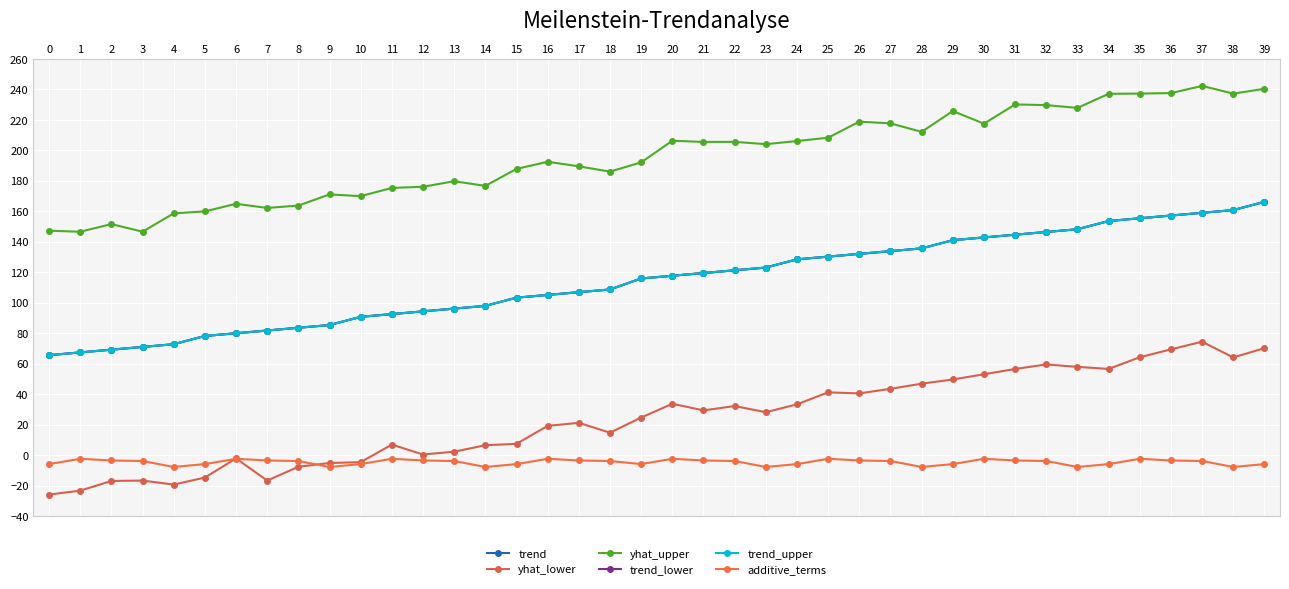

True or false: yhat_lower and yhat_upper intersect in this chart.

False